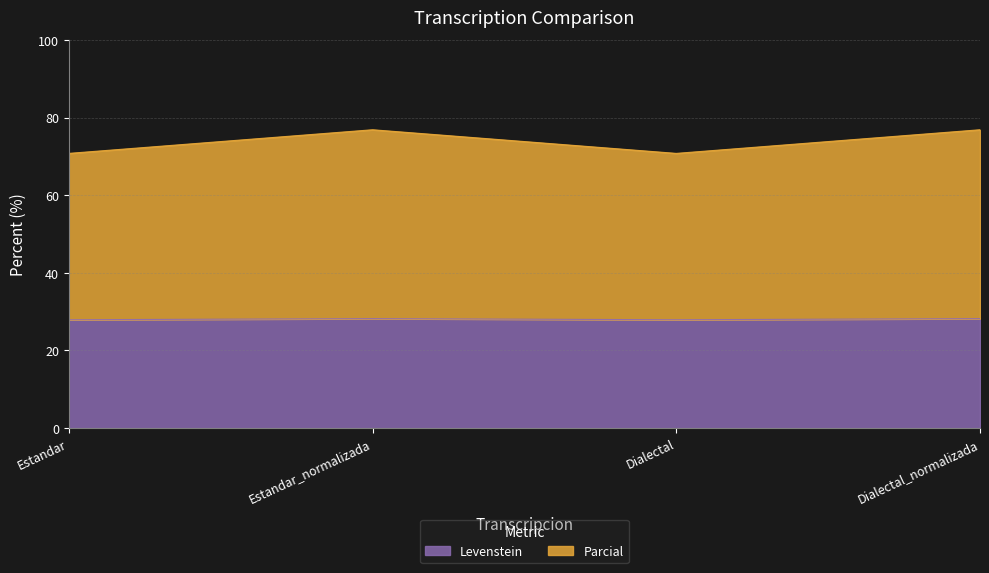

Is it true that Parcial equals 43.0 at Dialectal_normalizada?

False